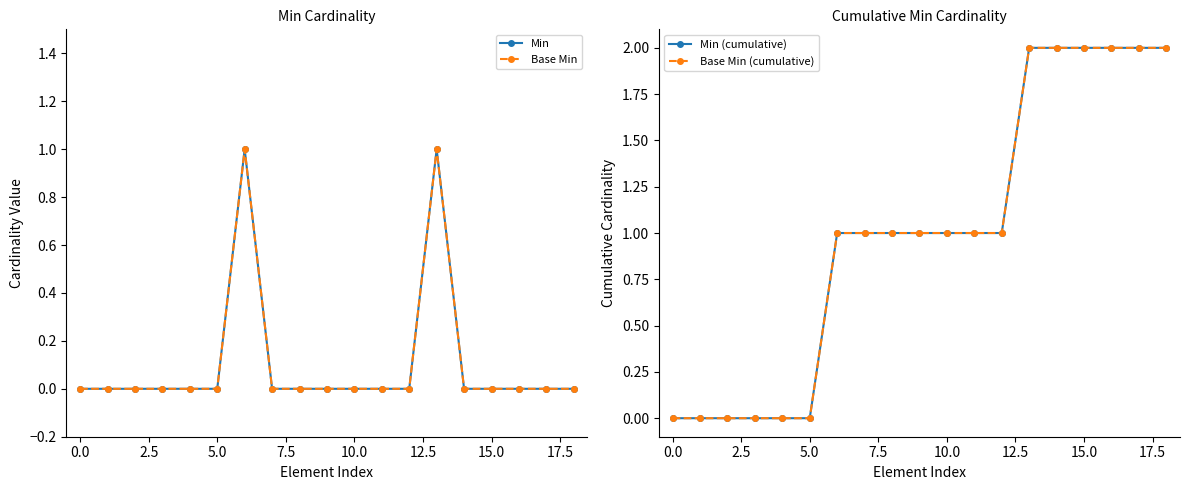

How many lines are shown in the chart?

4